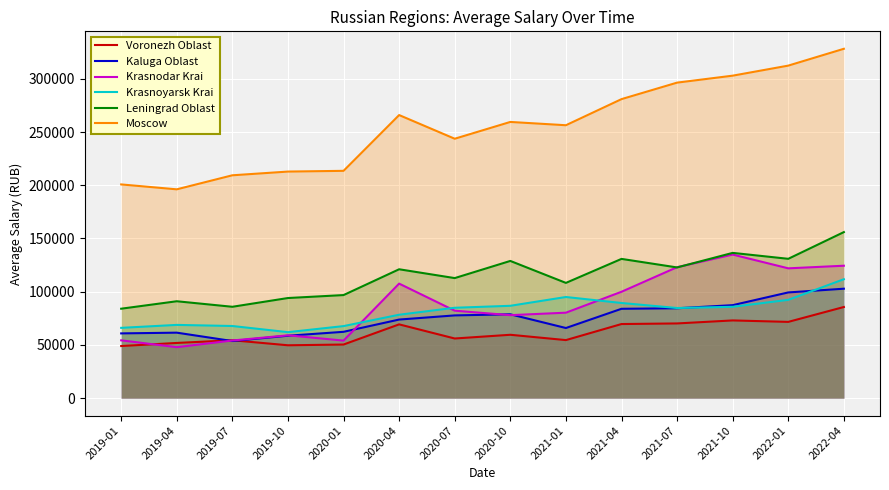

Where is the first local minimum for Krasnoyarsk Krai?

2019-10